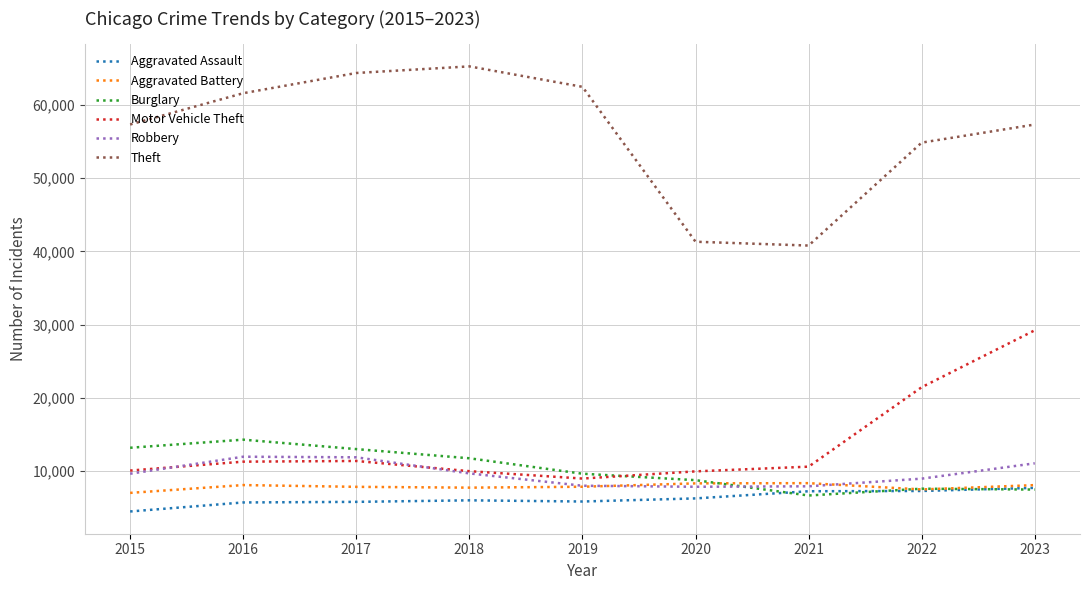

What is the minimum value for Aggravated Assault?

4480